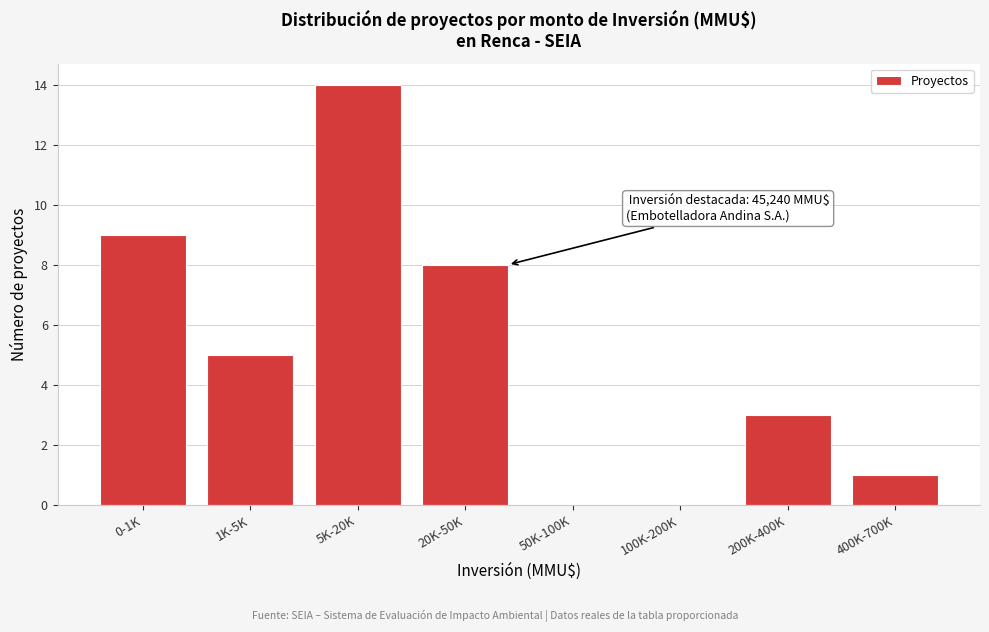

Reading left to right, what are all the values shown in this chart?

0-1K=9	1K-5K=5	5K-20K=14	20K-50K=8	50K-100K=0	100K-200K=0	200K-400K=3	400K-700K=1